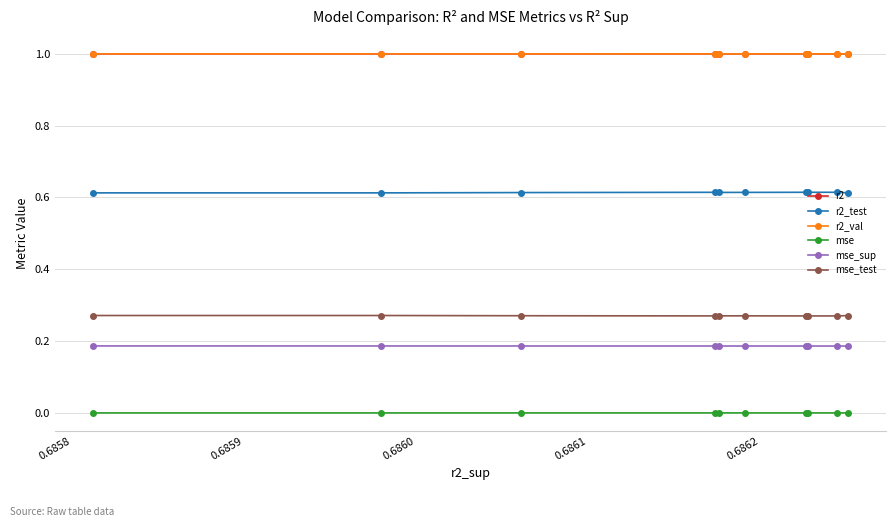

Which series has the largest total across all categories?

r2